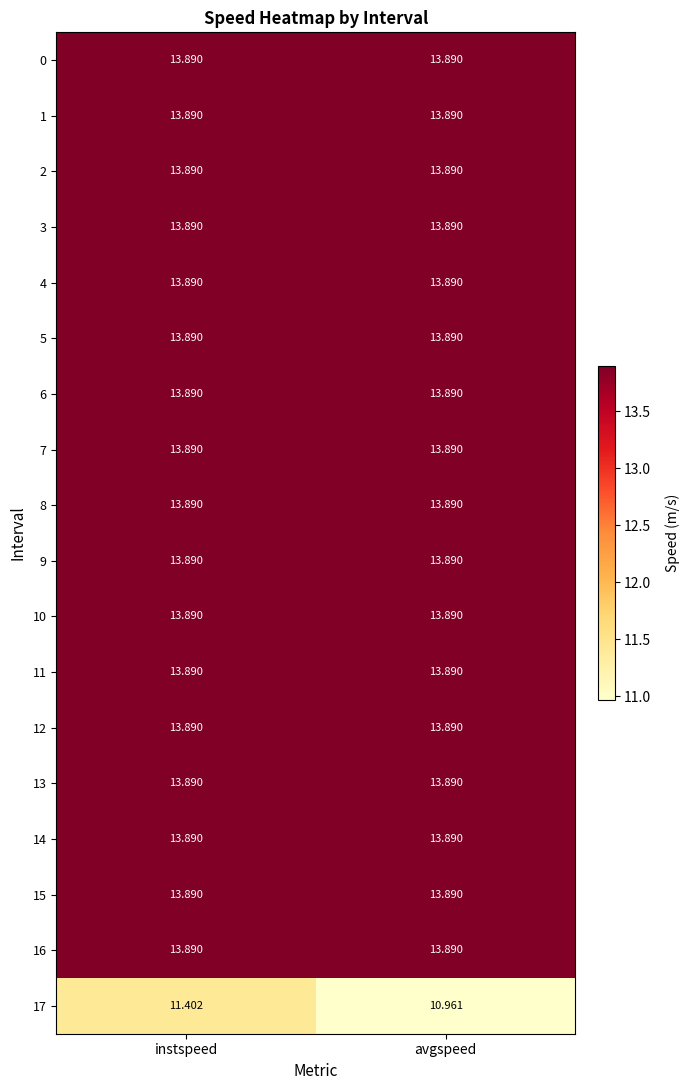

At which category is the sum across all series the highest?

instspeed